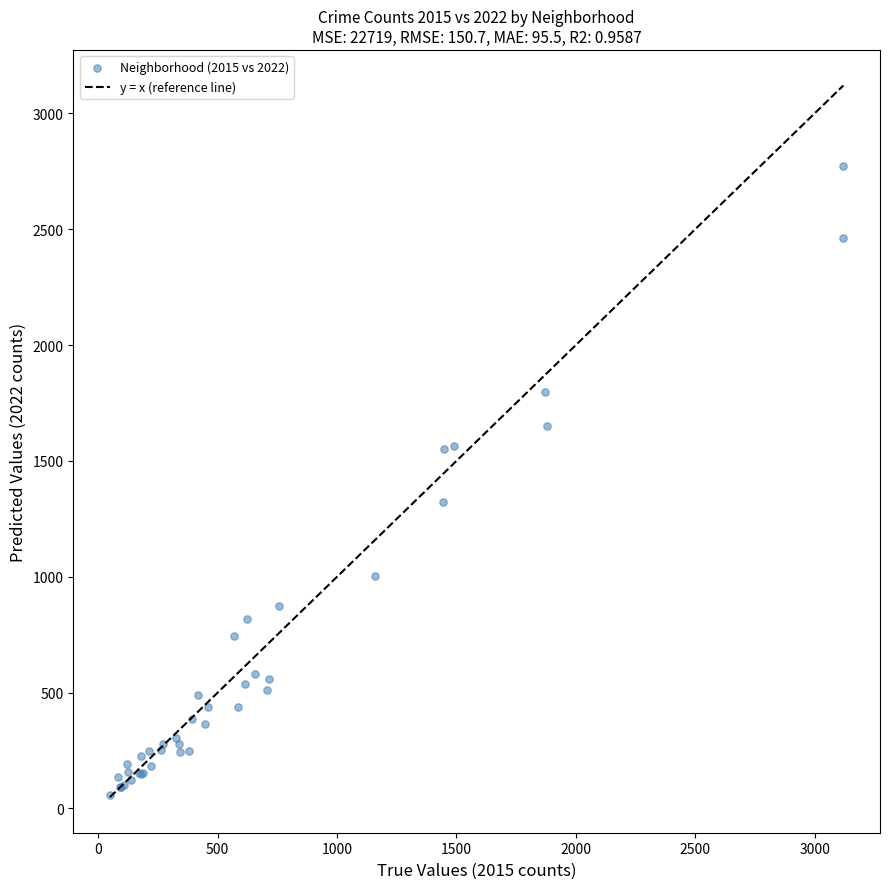

What Y value in the scatter plot is closest to 1416?

1324